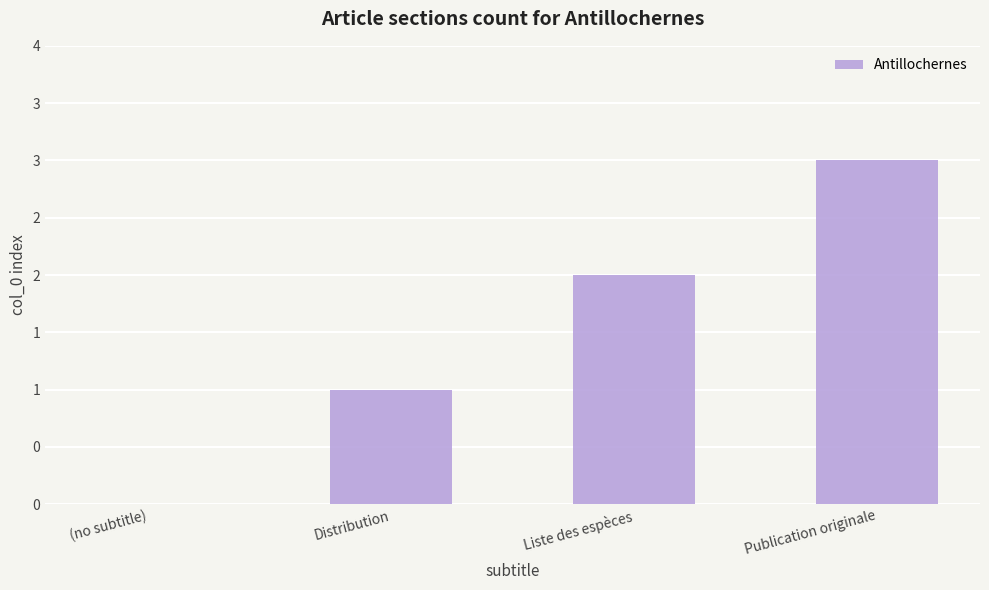

At which label does the data first exceed 2?

Publication originale